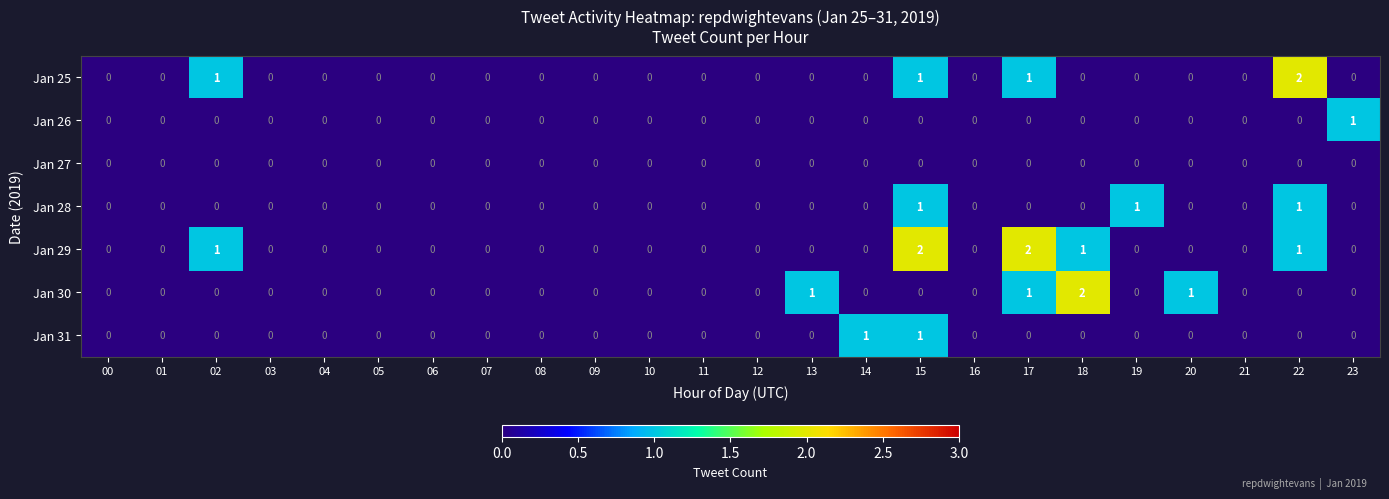

What is the greatest value displayed?

2